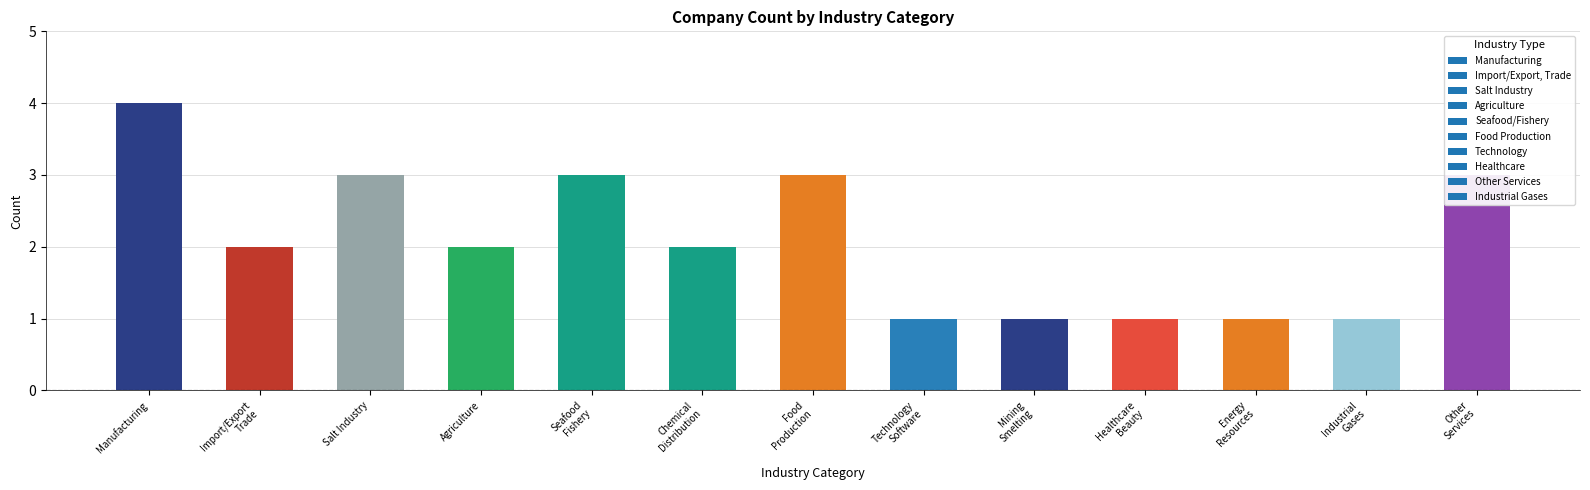

What is the value of the 5th bar from the left?

3